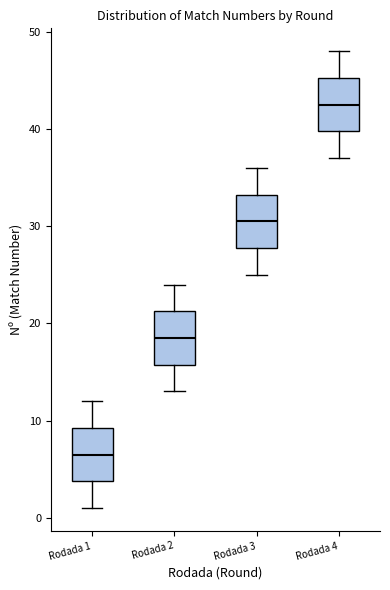

Reading left to right, transcribe this box plot: for each box, give where its median line is, the range the box spans, and where its two whiskers end, as read against the y-axis. The values are not printed on the chart, so give them approximately, as read against the axis.

Rodada 1: median 7, box 4 to 9, whiskers 1 to 12
Rodada 2: median 19, box 16 to 21, whiskers 13 to 24
Rodada 3: median 31, box 28 to 33, whiskers 25 to 36
Rodada 4: median 43, box 40 to 45, whiskers 37 to 48